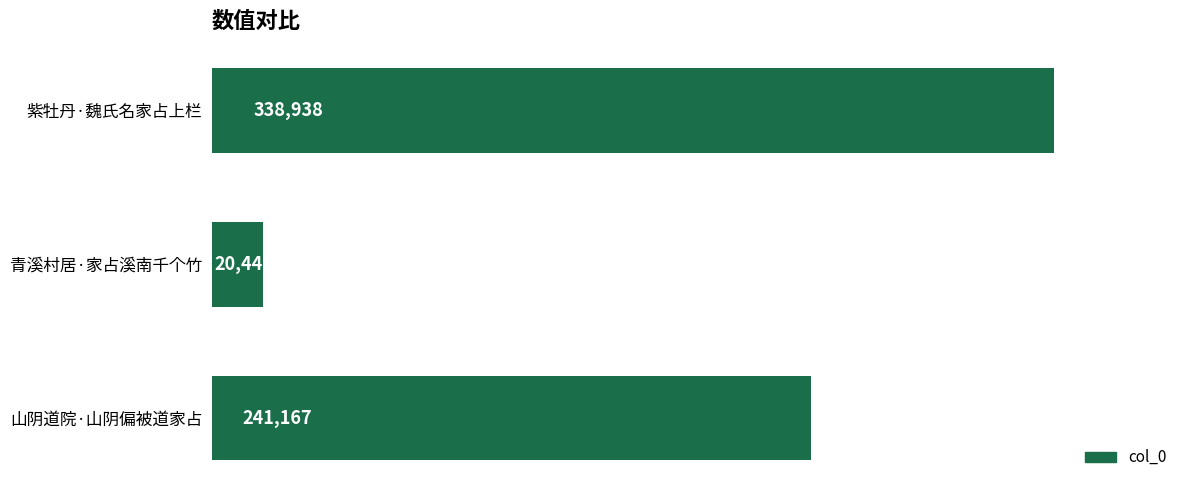

What is the value of the 3rd bar from the top?

241167